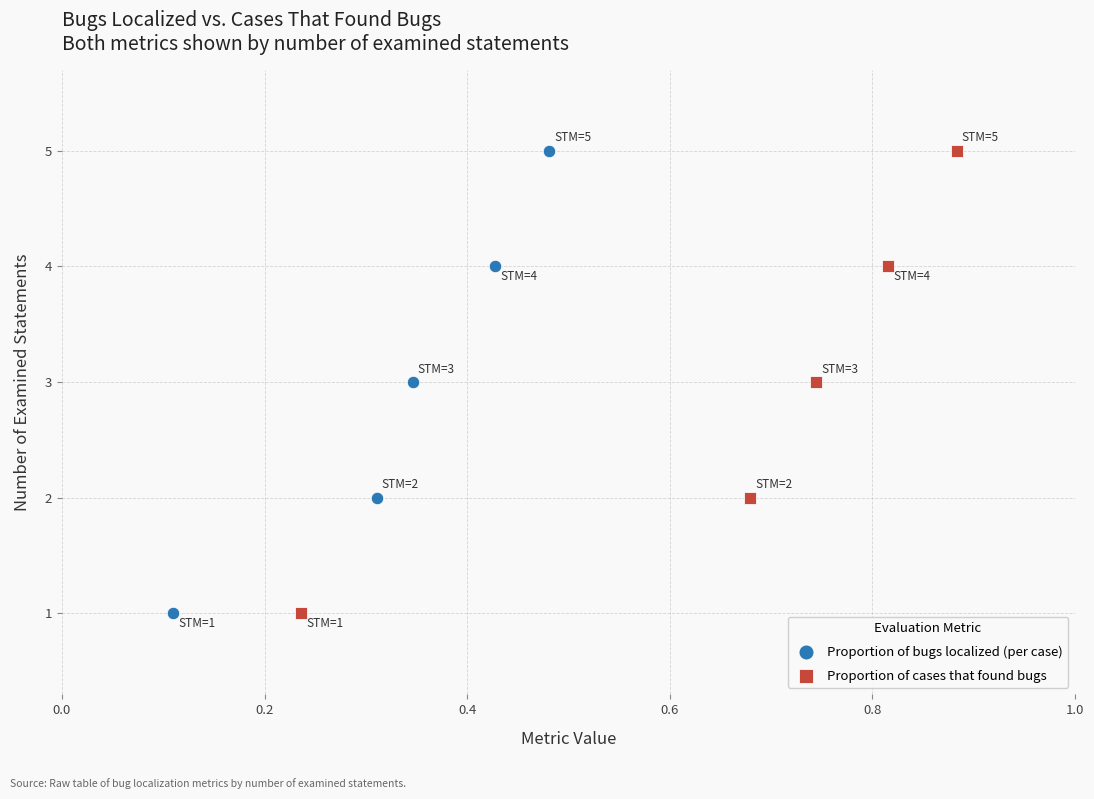

What are all the series names shown in the legend?

Proportion of bugs localized (per case), Proportion of cases that found bugs